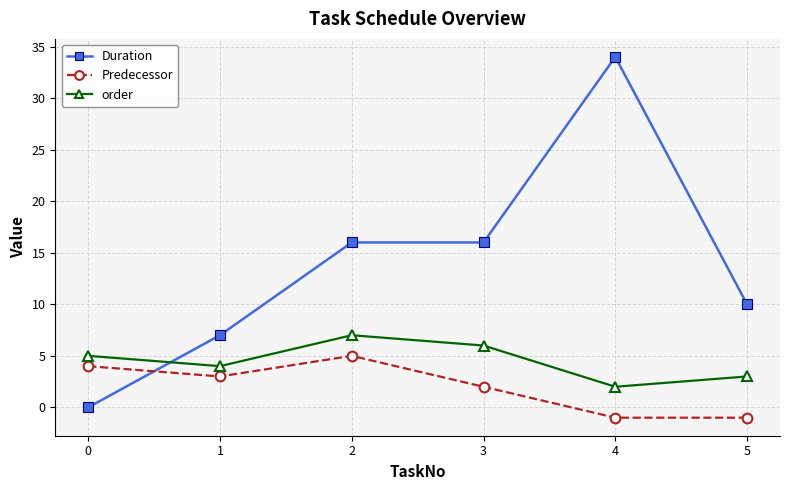

The value of order at 2 is 7. True or false?

True